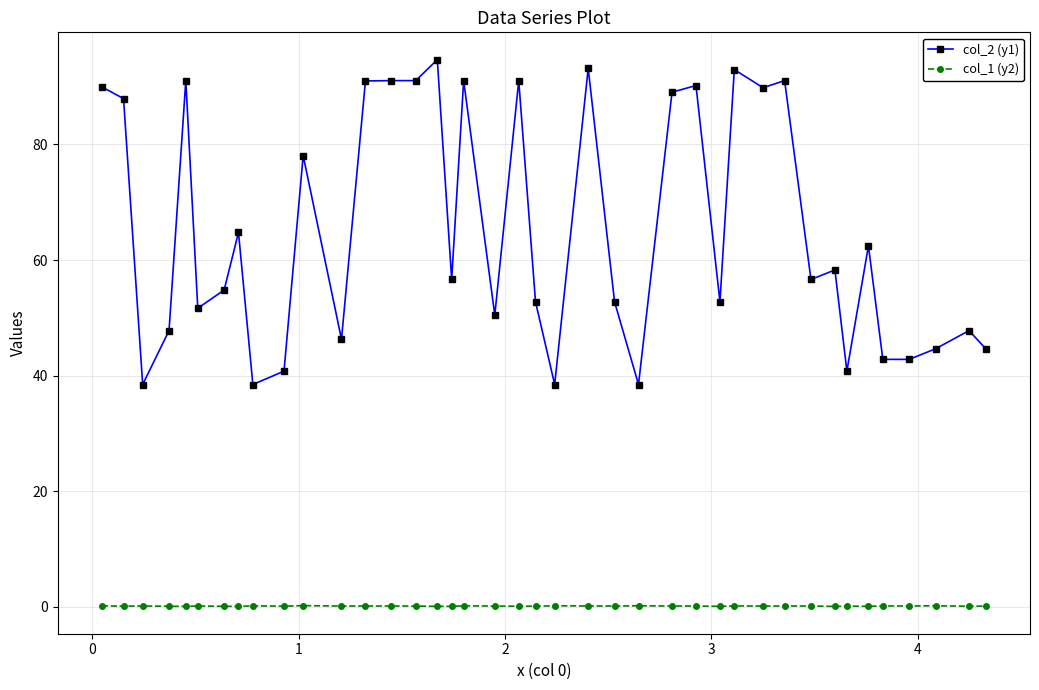

What is the value of the col_2 (y1) point at the 26th from the left?

89.0